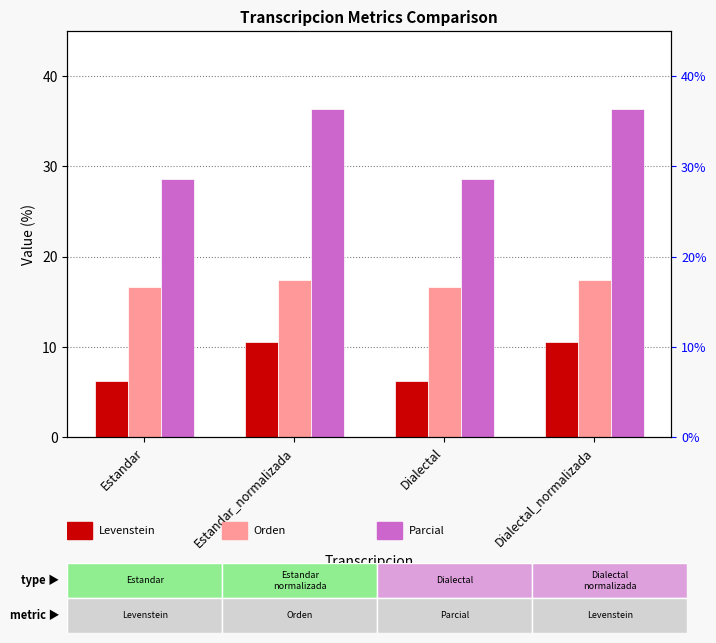

At how many categories does at least one series exceed 19?

4